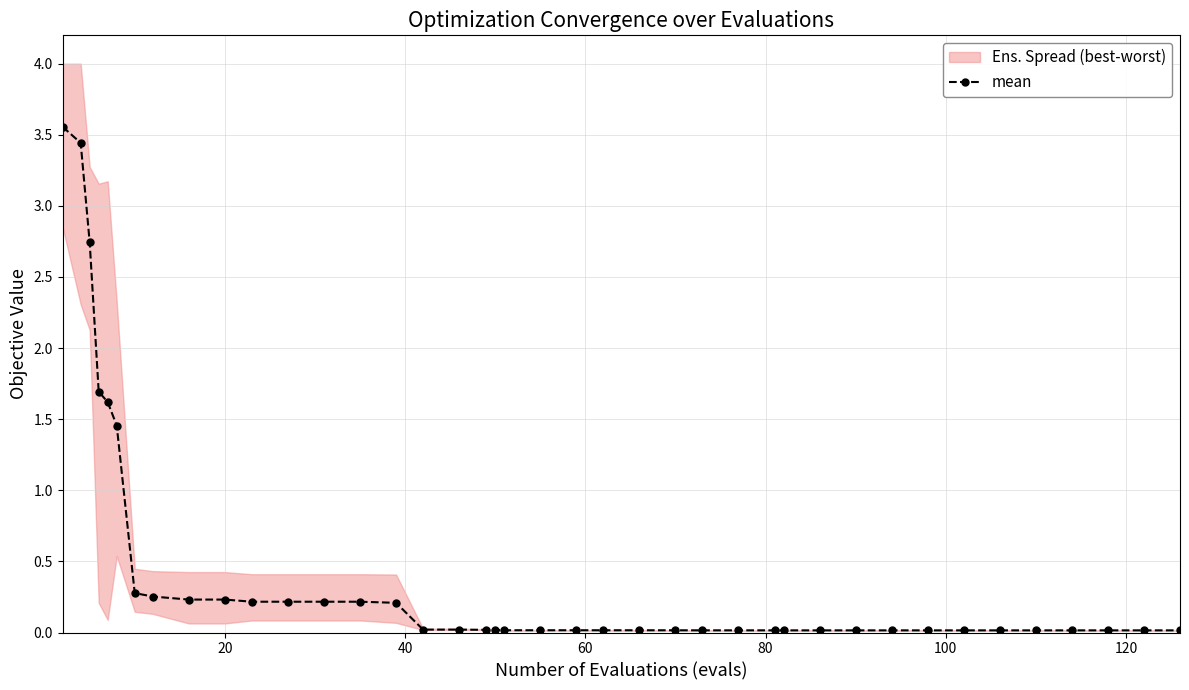

What is the average value?

0.4